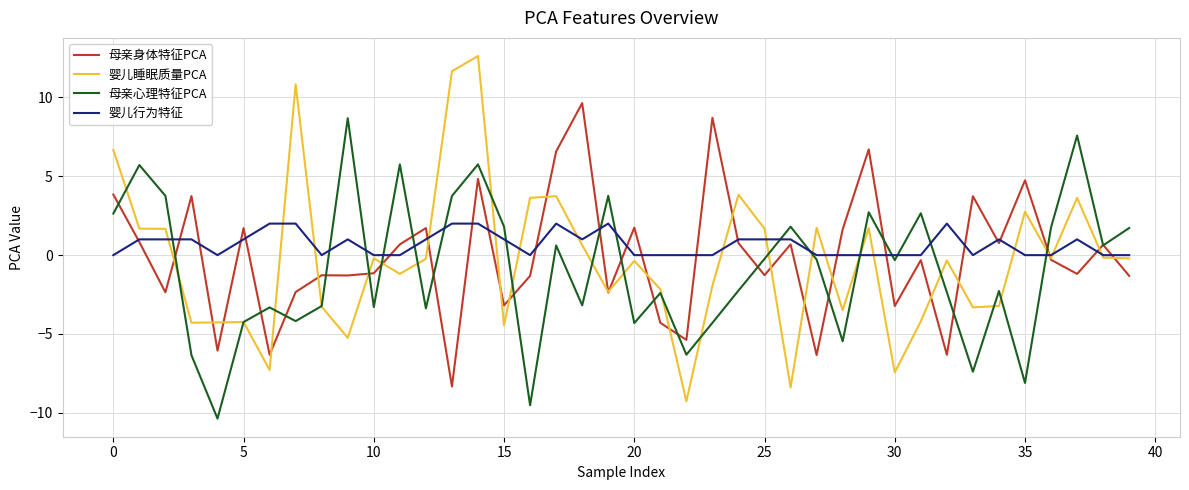

Which series has the largest range (max minus min)?

婴儿睡眠质量PCA